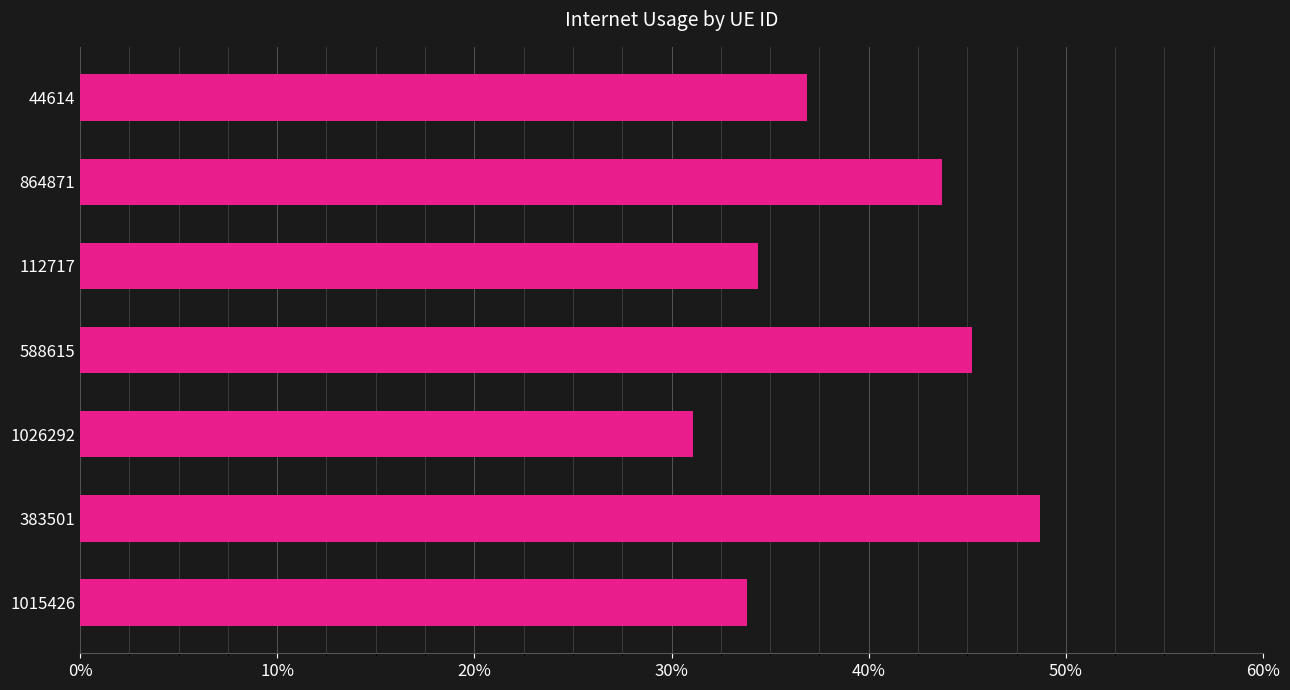

Does the chart contain any negative values?

No